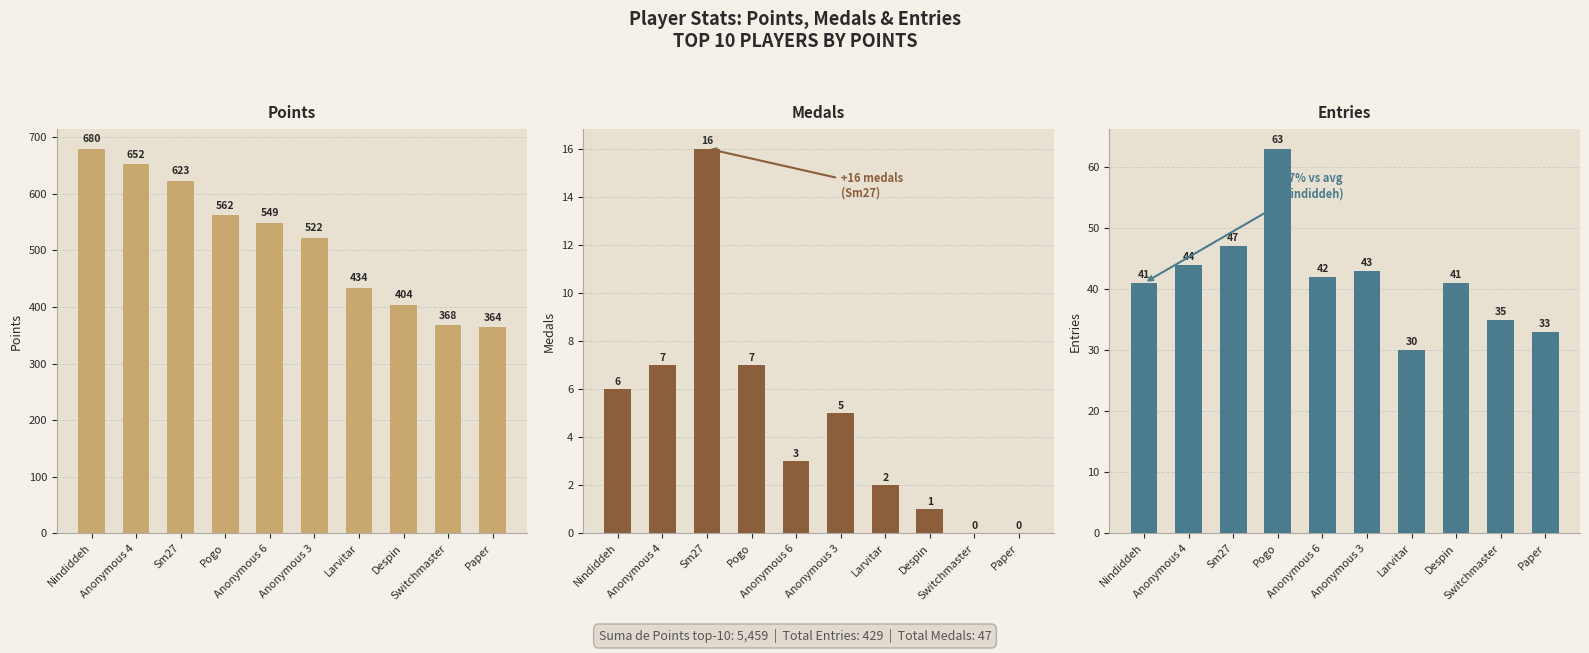

Count the number of data series in this chart.

3